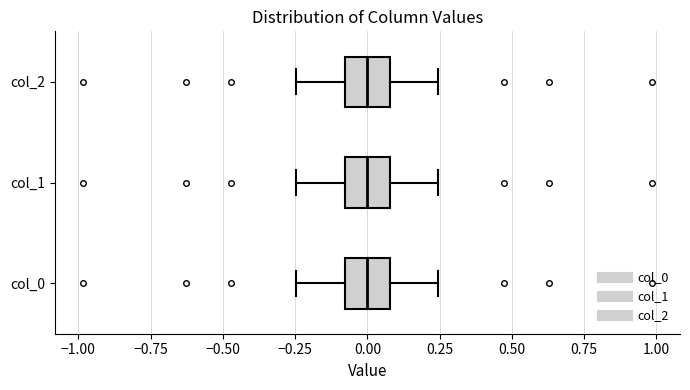

Reading bottom to top, read every box against the x-axis: the position of its median line, the range the box covers, and the ends of its whiskers. The values are not printed on the chart, so give them approximately, as read against the axis.

col_0: median 0.00, box -0.10 to 0.10, whiskers -0.25 to 0.25
col_1: median 0.00, box -0.10 to 0.10, whiskers -0.25 to 0.25
col_2: median 0.00, box -0.10 to 0.10, whiskers -0.25 to 0.25